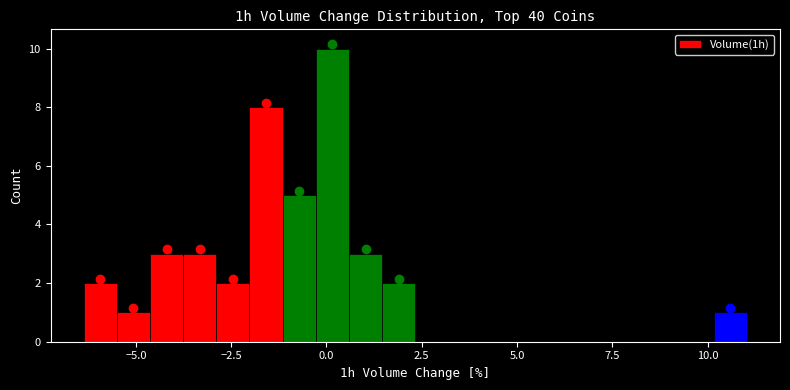

Read against the x-axis, roughly where is the centre of the tallest bar?

0.0